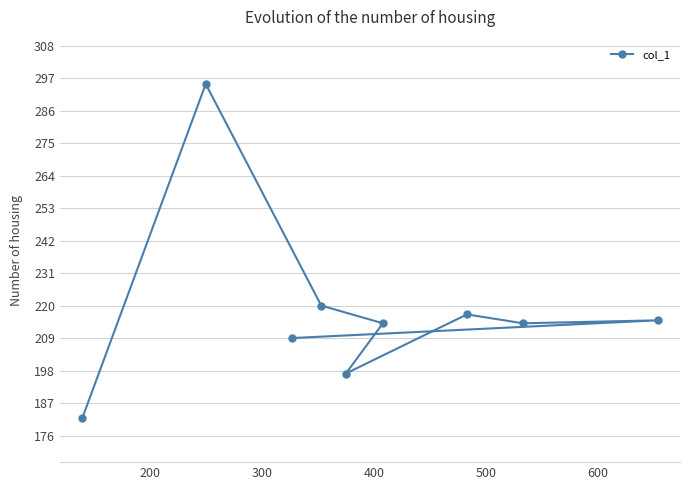

True or false: there are more than 0 points higher than both neighbors.

True